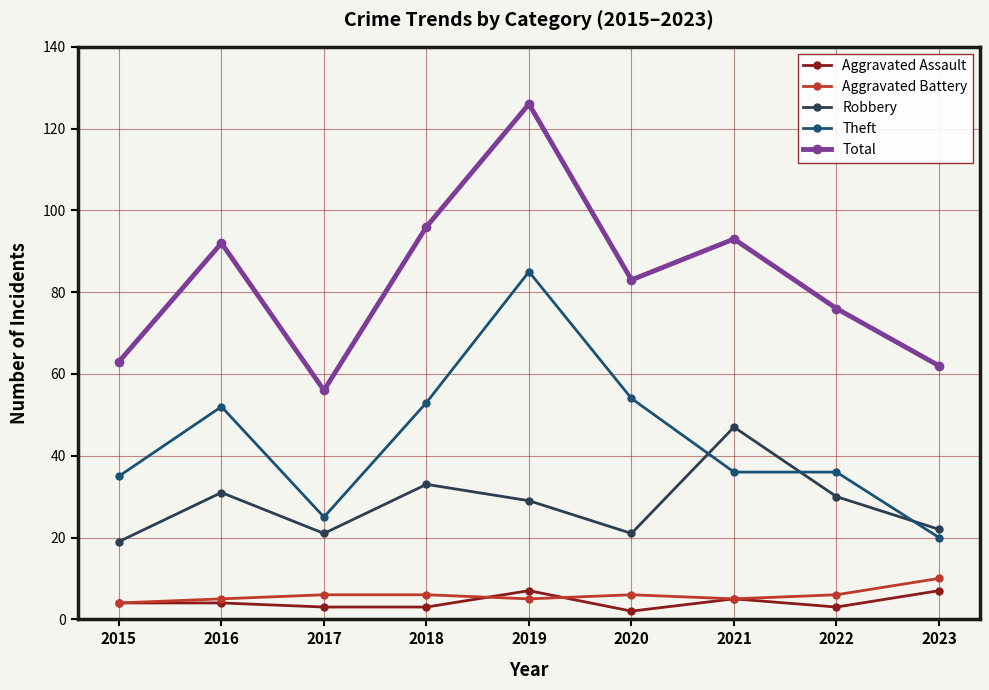

What is the difference between the maximum and second lowest values in the Robbery series?

26